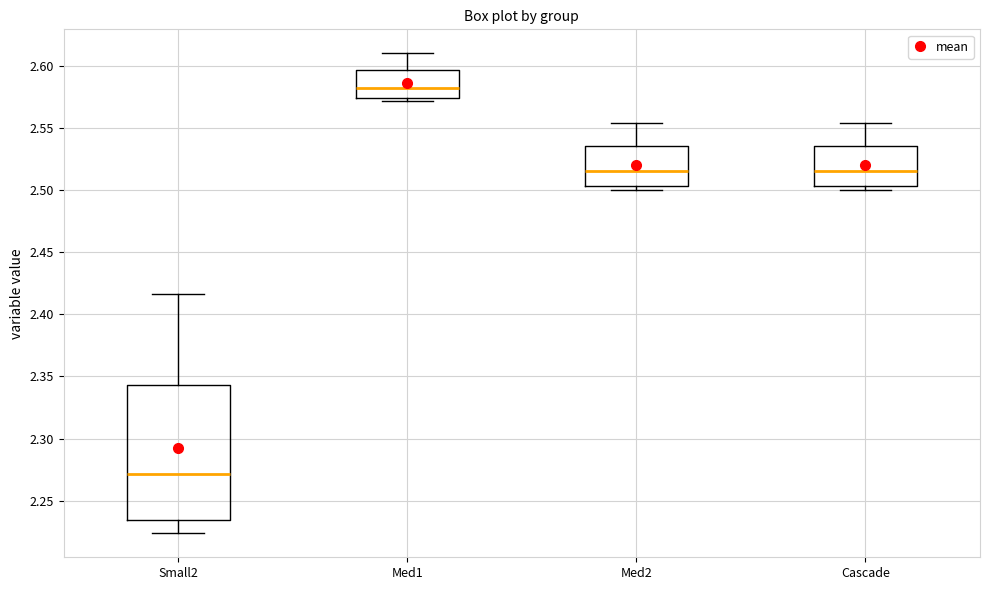

Which box is the tallest, from its lower edge to its upper edge?

Small2